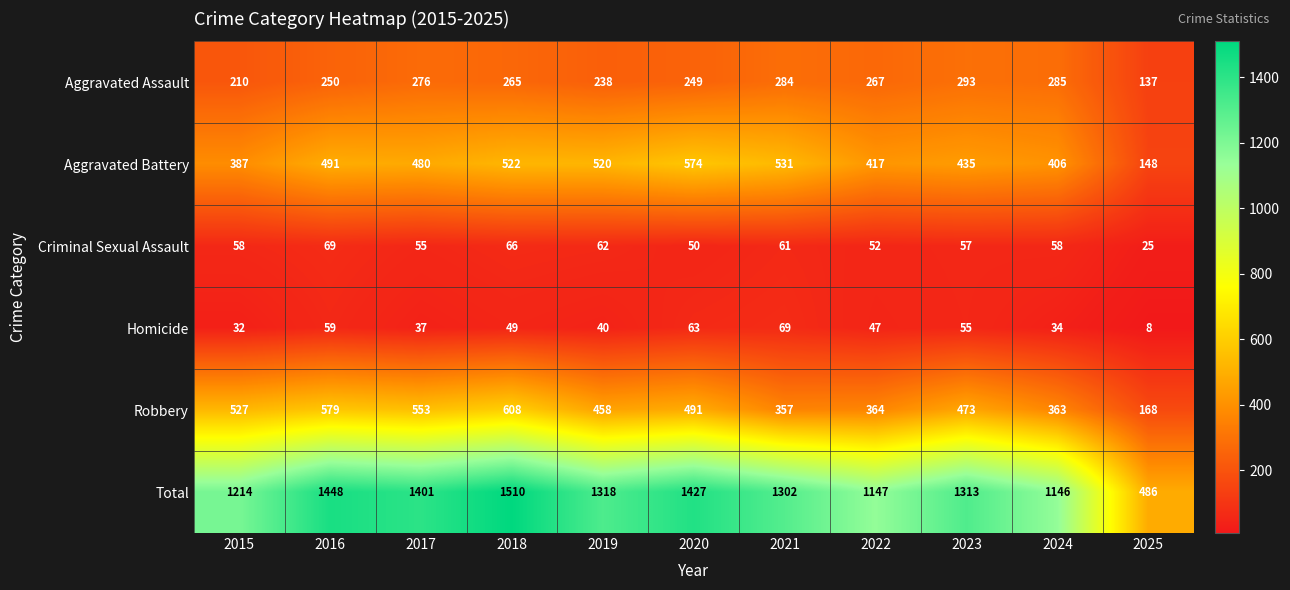

At which label is Aggravated Battery closest to 361?

2015